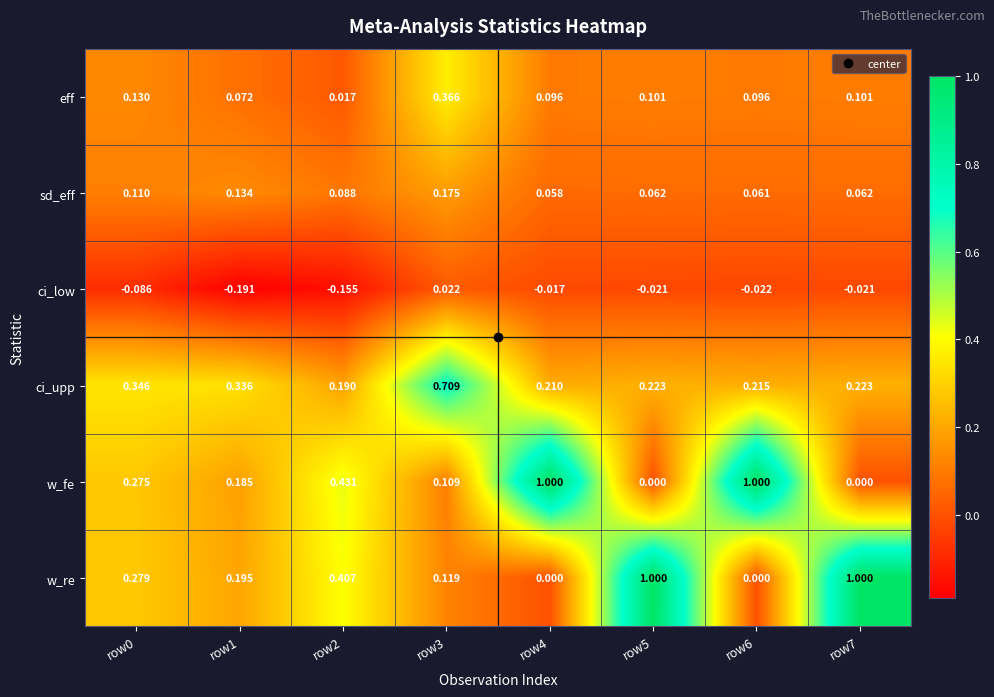

At row7, list the series in order from largest to smallest.

w_re, ci_upp, eff, sd_eff, w_fe, ci_low